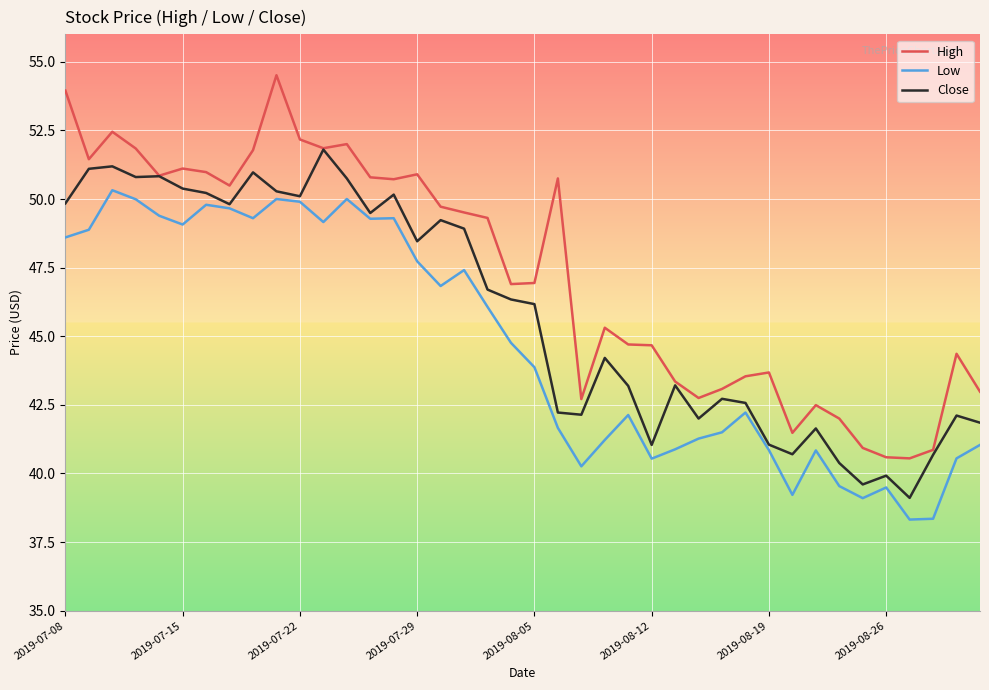

List the series in order of their overall mean, highest first.

High, Close, Low